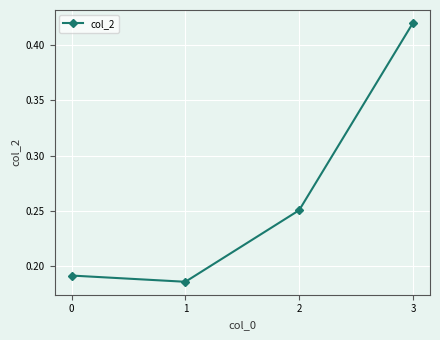

True or false: the data shows 0.3 at 1.

False